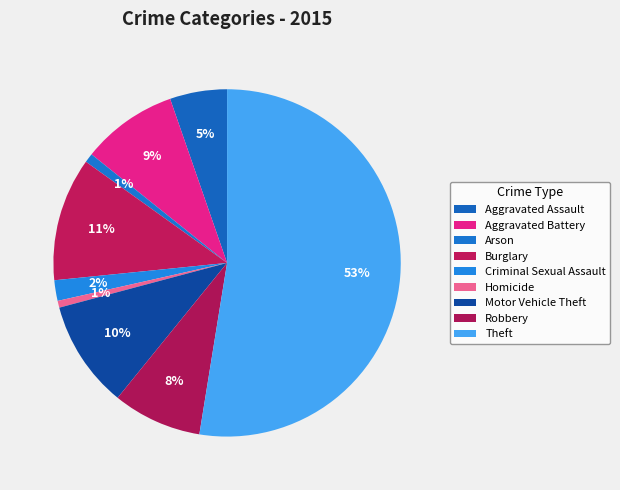

How many segments does this pie chart have?

9